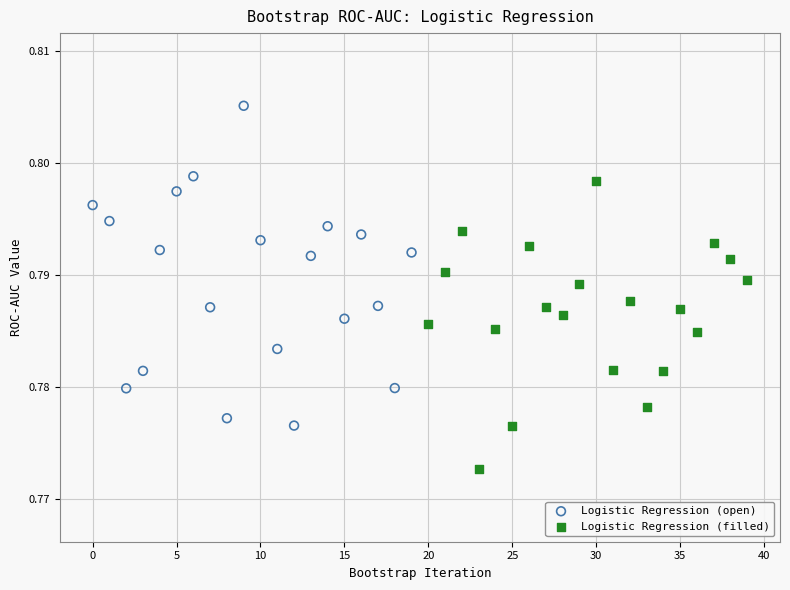

Which series reaches the minimum Y coordinate?

Logistic Regression (filled)